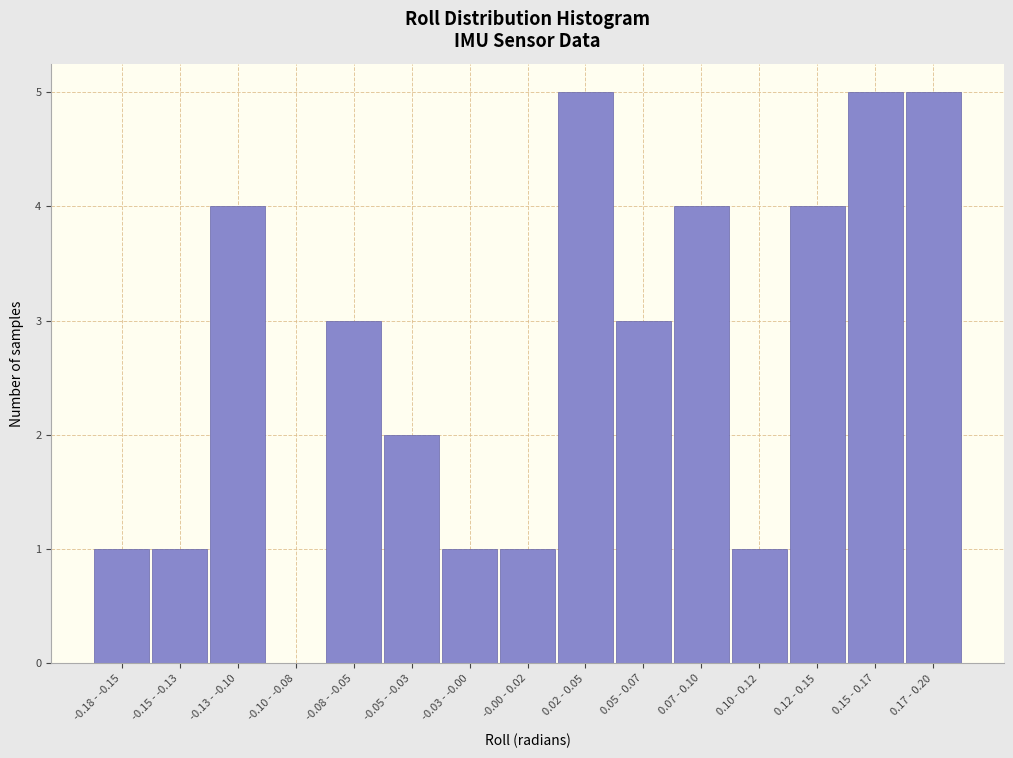

Reading right to left, what are all the values shown in this chart?

0.17 - 0.20=5	0.15 - 0.17=5	0.12 - 0.15=4	0.10 - 0.12=1	0.07 - 0.10=4	0.05 - 0.07=3	0.02 - 0.05=5	-0.00 - 0.02=1	-0.03 - -0.00=1	-0.05 - -0.03=2	-0.08 - -0.05=3	-0.10 - -0.08=0	-0.13 - -0.10=4	-0.15 - -0.13=1	-0.18 - -0.15=1